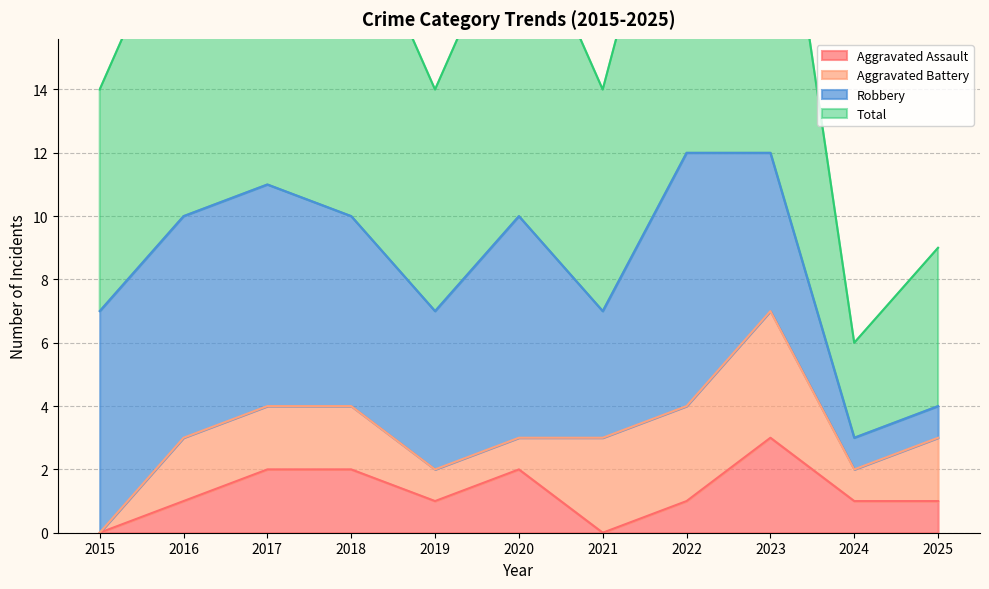

What is the sum of the Aggravated Assault values at 2019 and 2015?

1